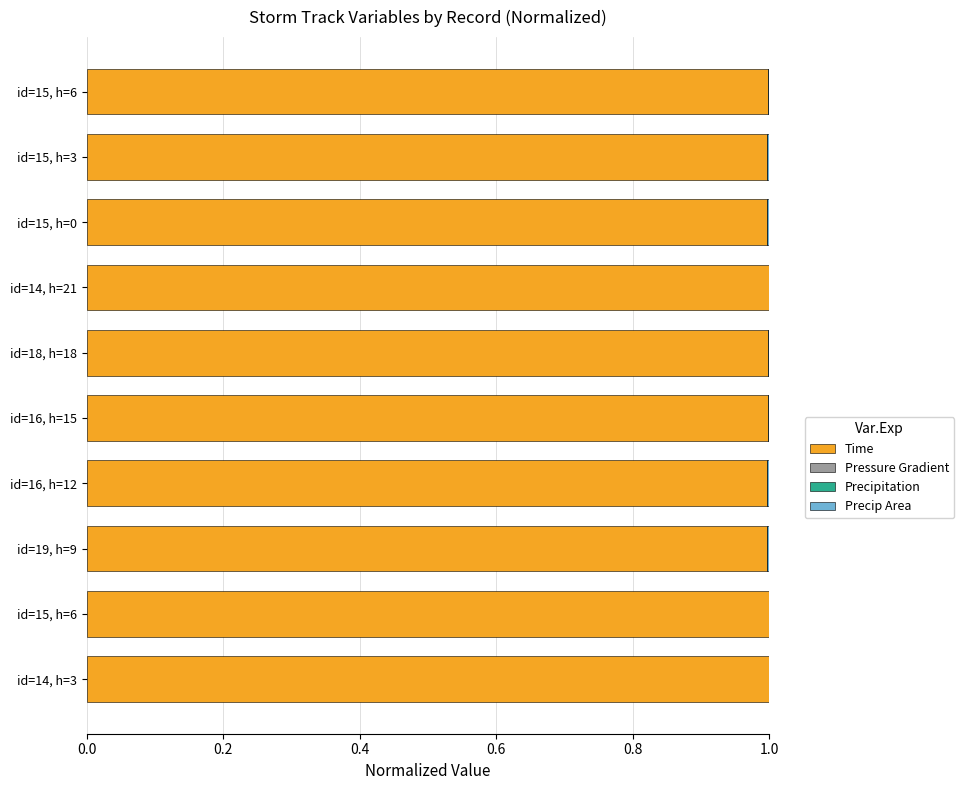

How many data points does each series have?

10